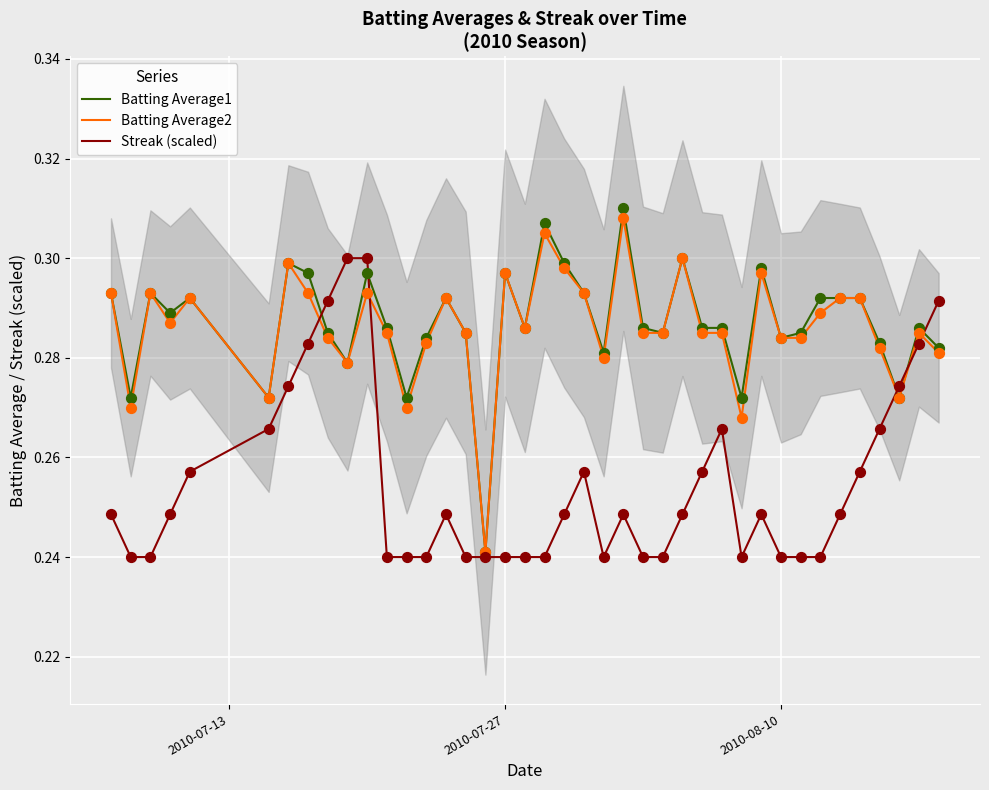

Is the value of Batting Average1 at 34 greater than the value of Streak (scaled) at 14?

Yes